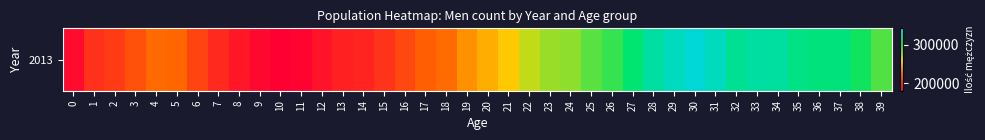

List the labels in order of value, largest first.

30, 29, 31, 28, 33, 34, 32, 35, 37, 36, 27, 38, 26, 39, 25, 24, 23, 22, 21, 20, 19, 18, 4, 5, 17, 3, 16, 6, 2, 15, 1, 7, 14, 13, 8, 12, 0, 9, 11, 10